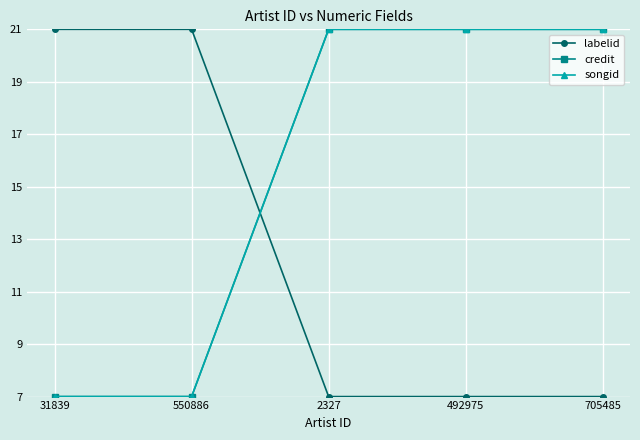

True or false: credit has more than 2 points higher than both neighbors.

False